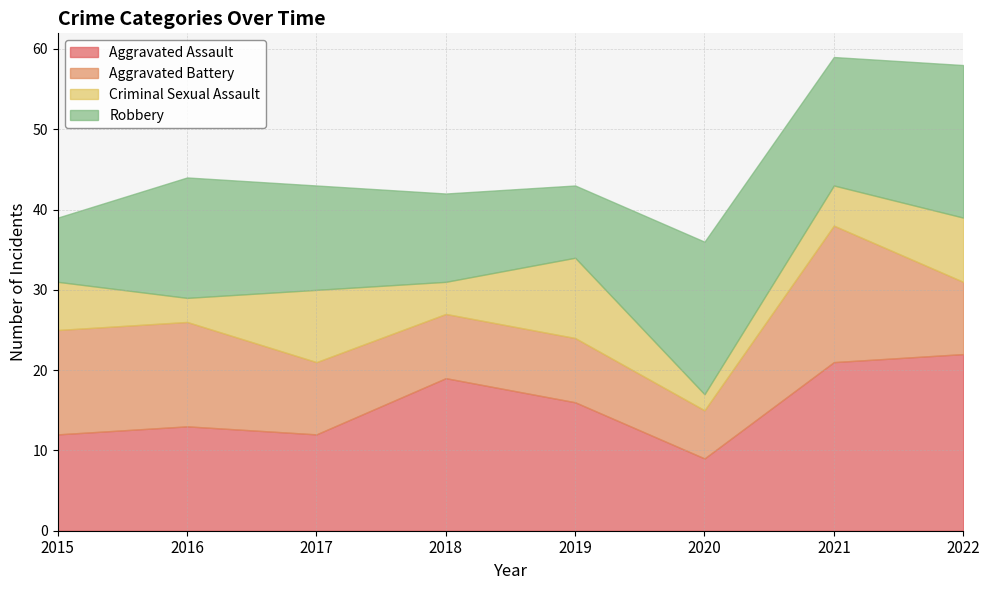

At which label is Robbery closest to 13?

2017